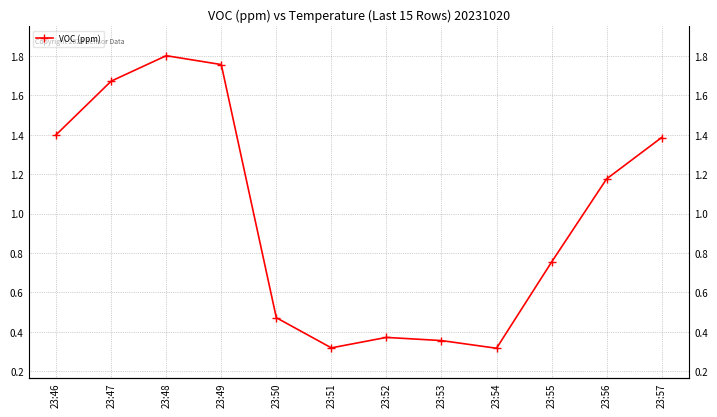

What is the sum of the values at 23:56 and 23:57?

2.6